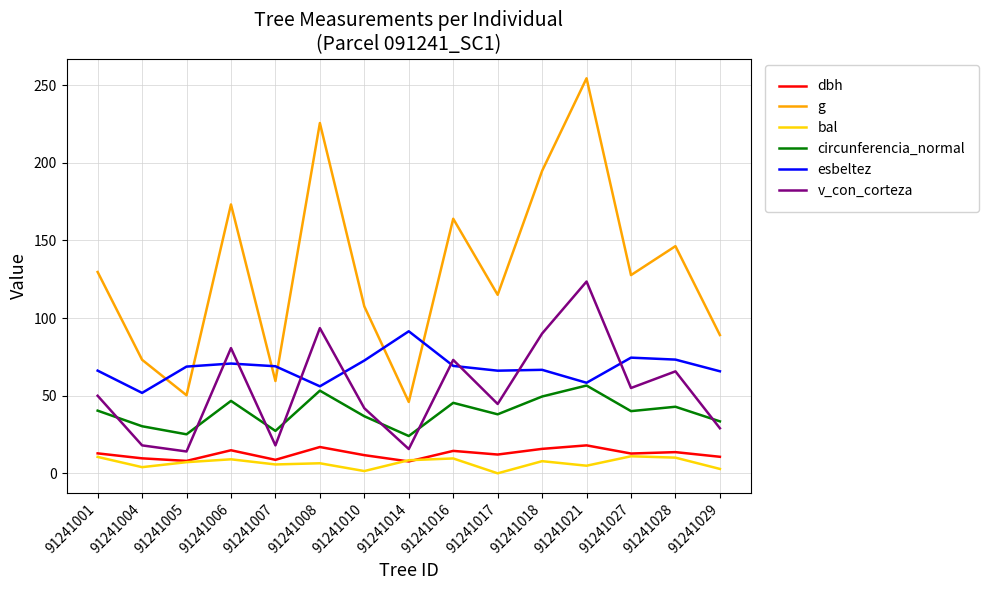

Is the value of circunferencia_normal at 91241027 greater than the value of bal at 91241010?

Yes